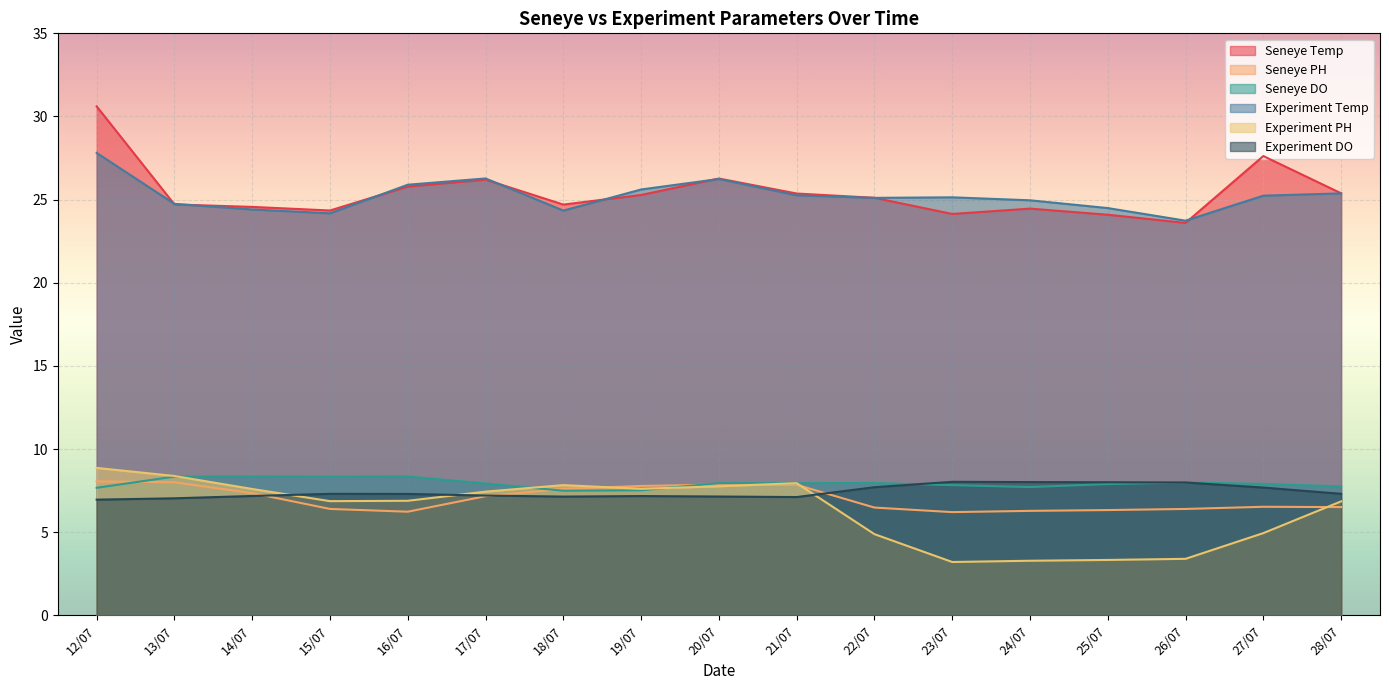

At which category does the chart reach its minimum across all series?

23/07